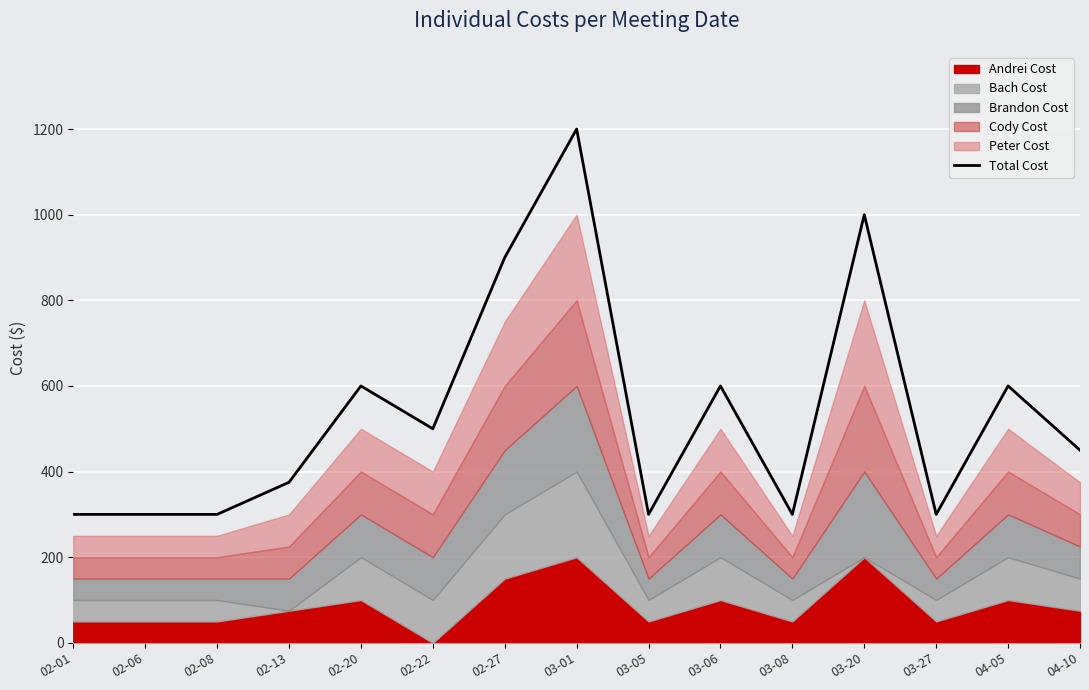

Which has a higher value, 02-27 or 02-08?

02-27